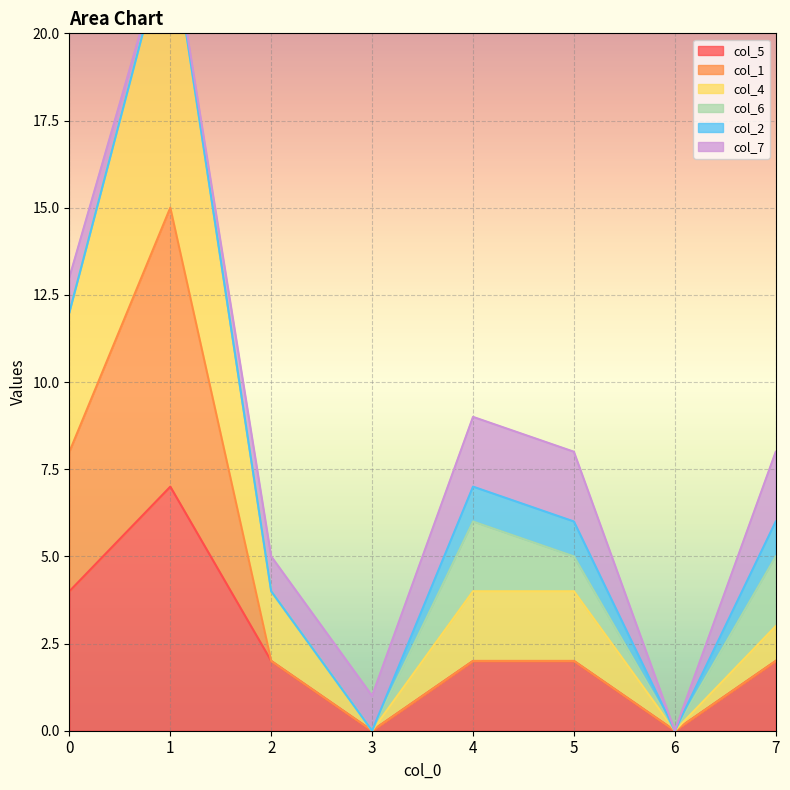

What is the value of the col_5 point at the 8th from the left?

2